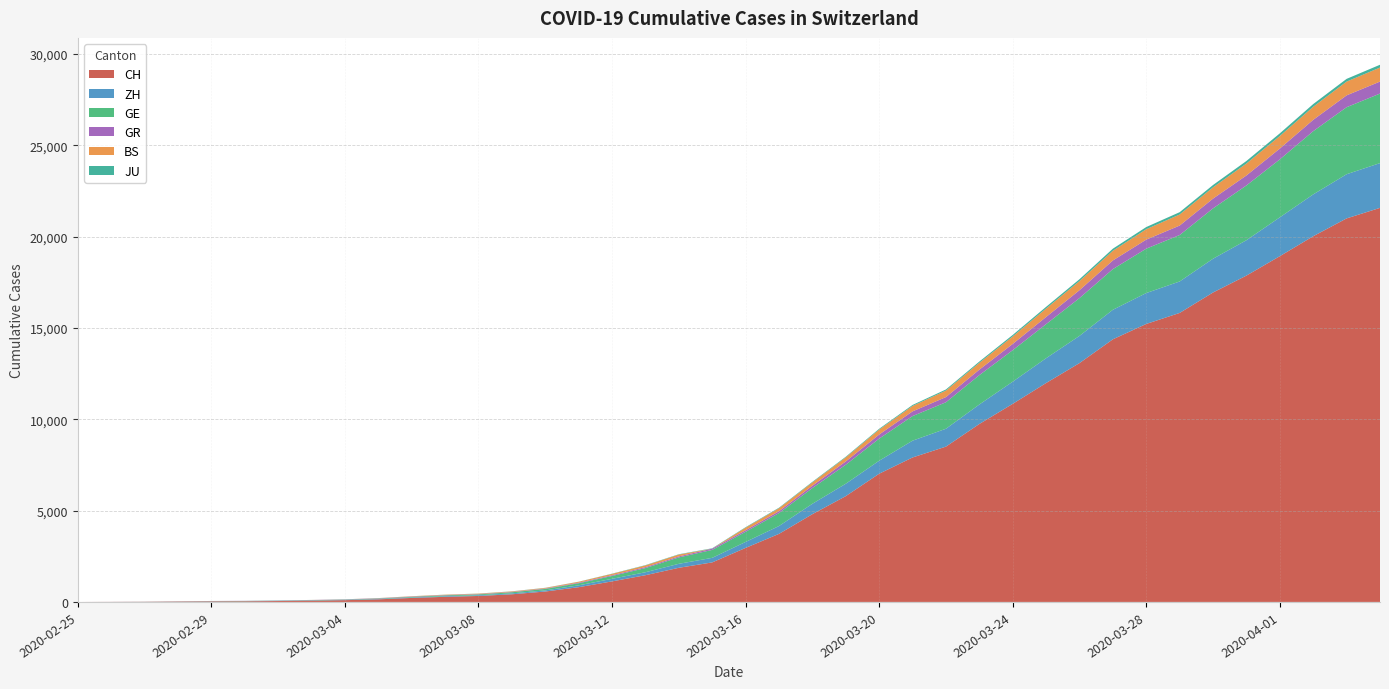

Reading left to right, extract all data points from this chart.

CH: 0	4	8	20	30	36	50	69	97	142	219	280	327	419	570	807	1125	1463	1869	2164	2958	3726	4805	5792	7019	7909	8503	9742	10845	11985	13076	14379	15220	15822	16942	17867	18930	20022	20998	21574
ZH: 0	0	2	2	6	7	10	13	15	23	29	34	40	49	62	101	140	163	218	250	326	429	568	679	711	919	978	1067	1213	1358	1490	1617	1691	1723	1849	1937	2126	2290	2418	2451
GE: 0	1	1	5	9	10	11	14	16	20	30	43	45	60	80	114	155	227	350	434	555	709	861	1039	1209	1347	1450	1607	1724	1865	2068	2226	2431	2542	2756	2998	3174	3461	3669	3807
GR: 0	2	2	6	6	6	9	9	12	14	16	17	18	18	22	31	43	53	56	71	84	101	128	182	226	258	284	300	343	393	433	474	495	519	535	547	592	622	649	657
BS: 0	0	1	1	1	1	1	3	3	8	15	21	24	28	33	49	73	92	100	0	143	164	181	220	270	297	356	374	410	462	501	530	569	605	617	653	687	714	754	767
JU: 0	0	1	1	1	1	1	2	2	4	4	5	5	7	7	7	12	17	18	19	25	29	32	36	44	54	61	69	82	92	100	114	119	127	128	140	145	149	149	154